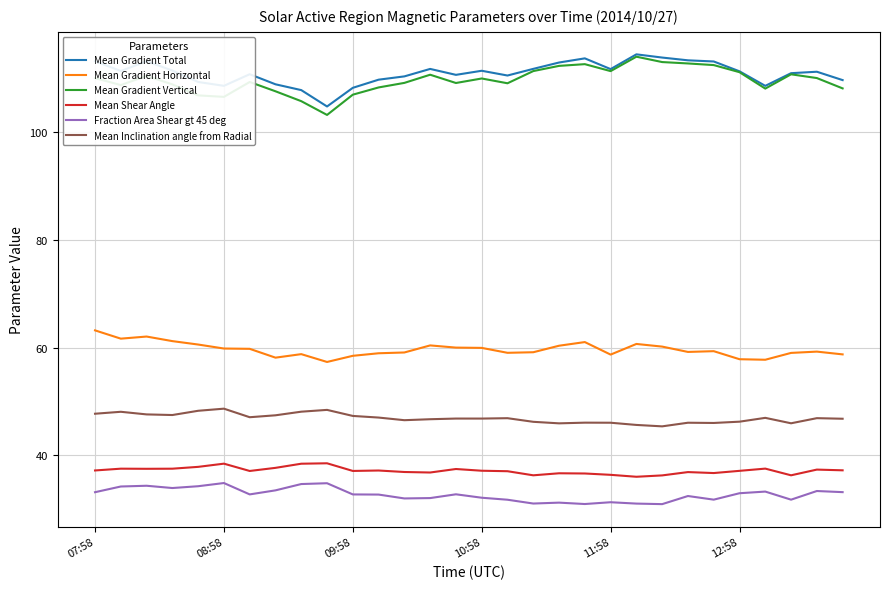

True or false: Mean Gradient Vertical and Mean Shear Angle cross at least once.

False